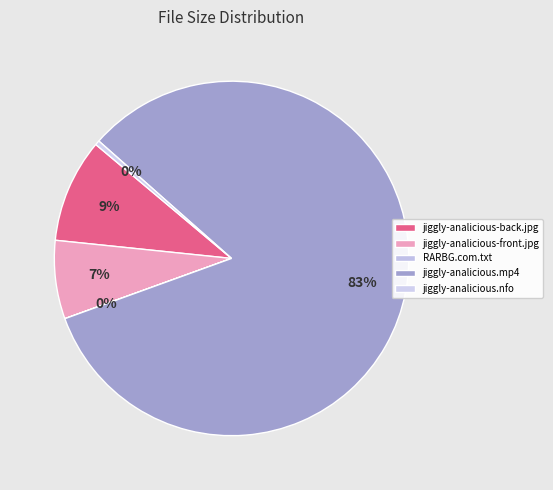

Count the number of slices in the pie.

5